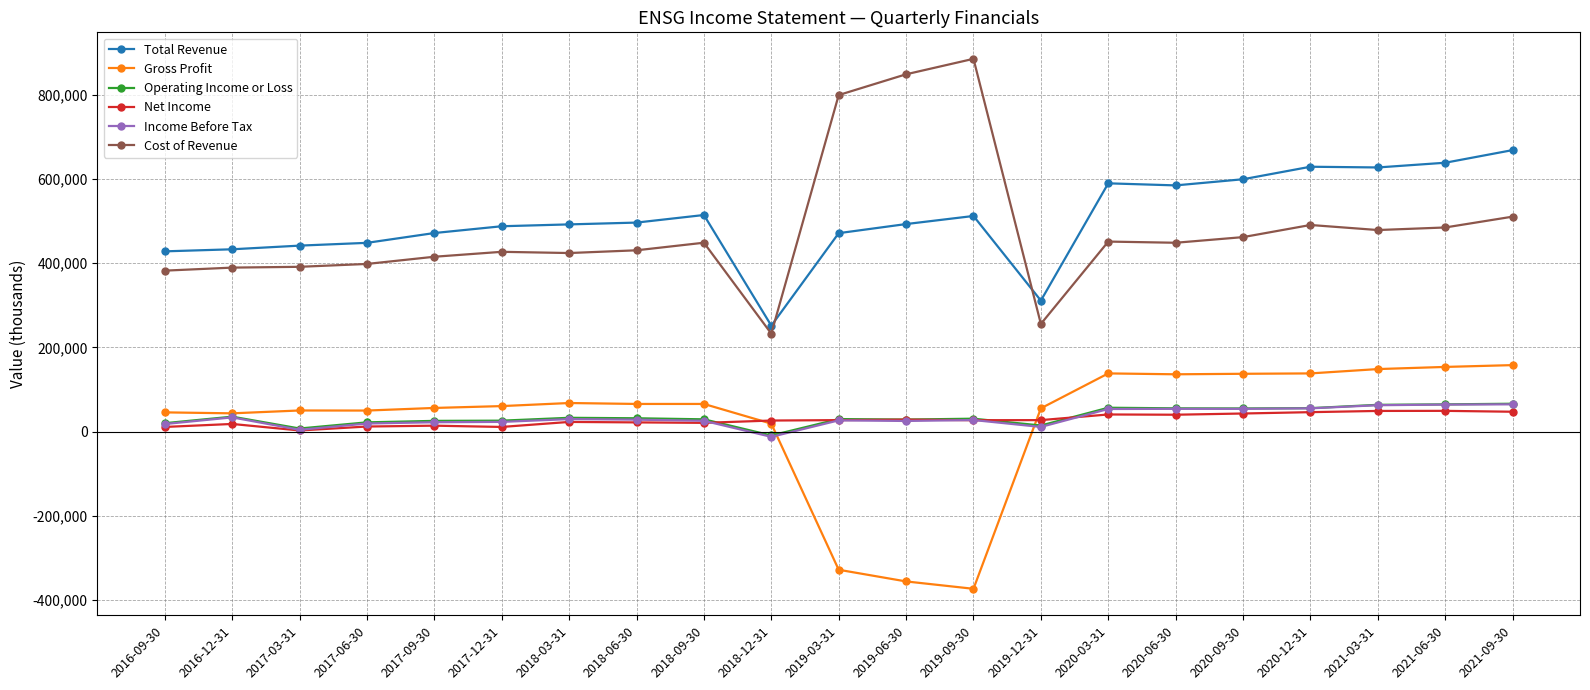

True or false: Gross Profit and Cost of Revenue intersect in this chart.

False